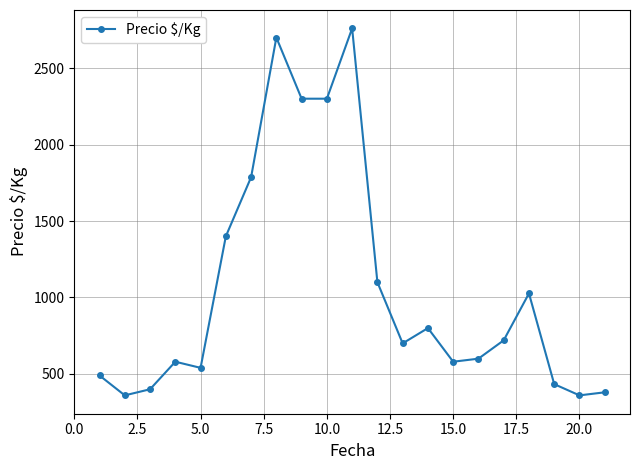

What is the average value?

1062.7